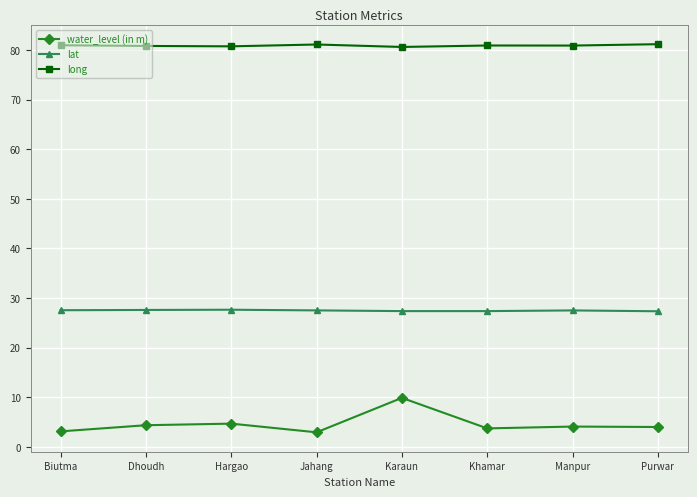

True or false: water_level (in m) and lat intersect in this chart.

False